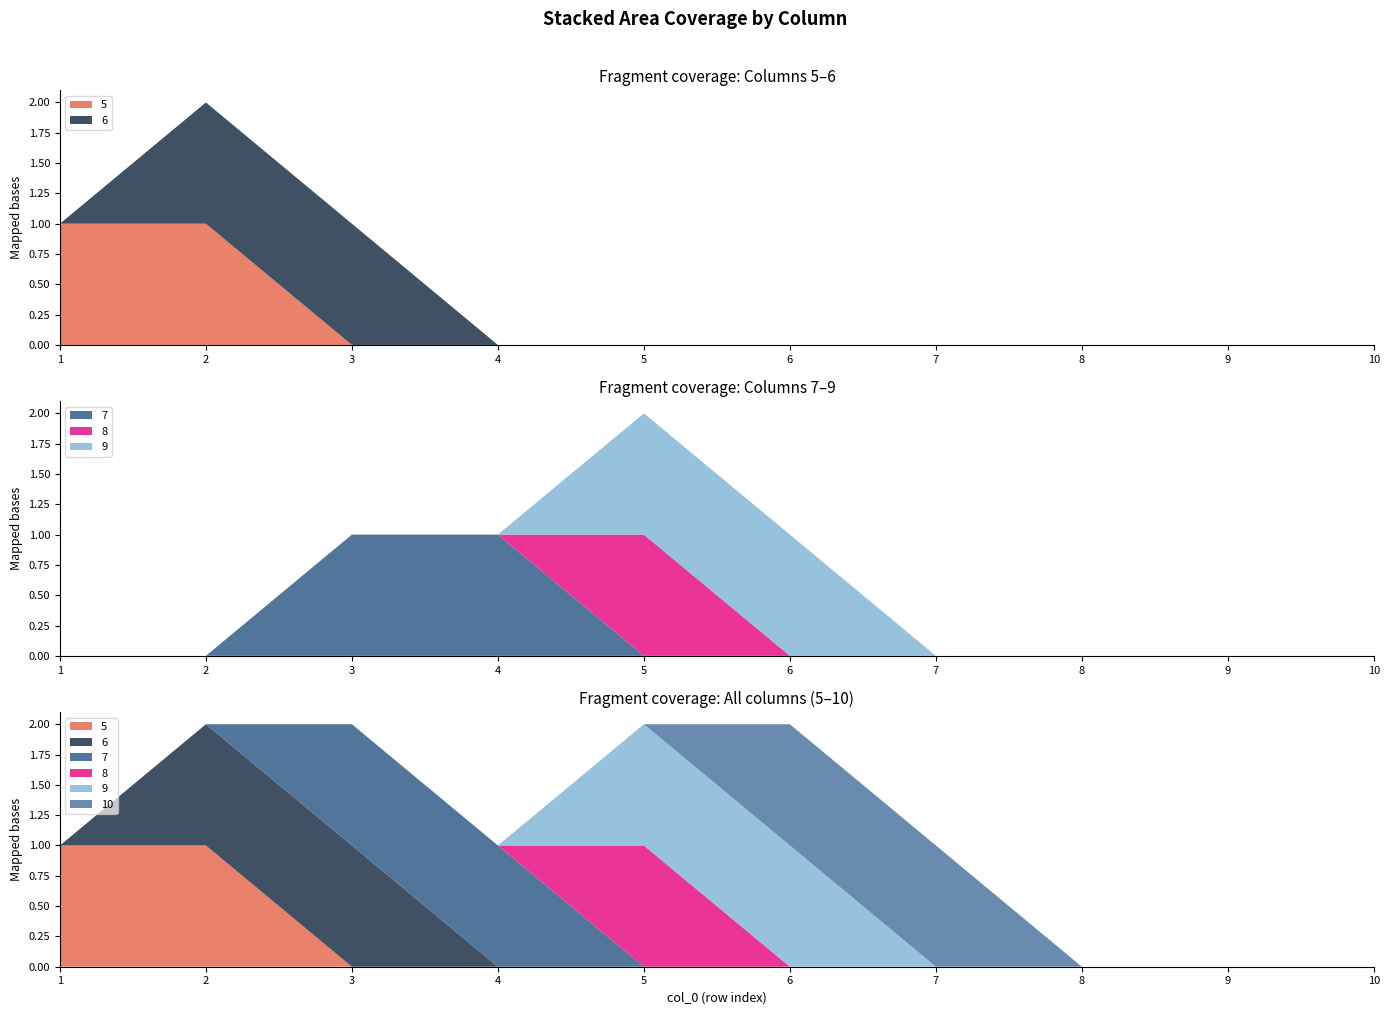

Reading left to right, list all the values displayed in this chart.

5: 1=1	2=1	3=0	4=0	5=0	6=0	7=0	8=0	9=0	10=0
6: 1=0	2=1	3=1	4=0	5=0	6=0	7=0	8=0	9=0	10=0
7: 1=0	2=0	3=1	4=1	5=0	6=0	7=0	8=0	9=0	10=0
8: 1=0	2=0	3=0	4=0	5=1	6=0	7=0	8=0	9=0	10=0
9: 1=0	2=0	3=0	4=0	5=1	6=1	7=0	8=0	9=0	10=0
10: 1=0	2=0	3=0	4=0	5=0	6=1	7=1	8=0	9=0	10=0